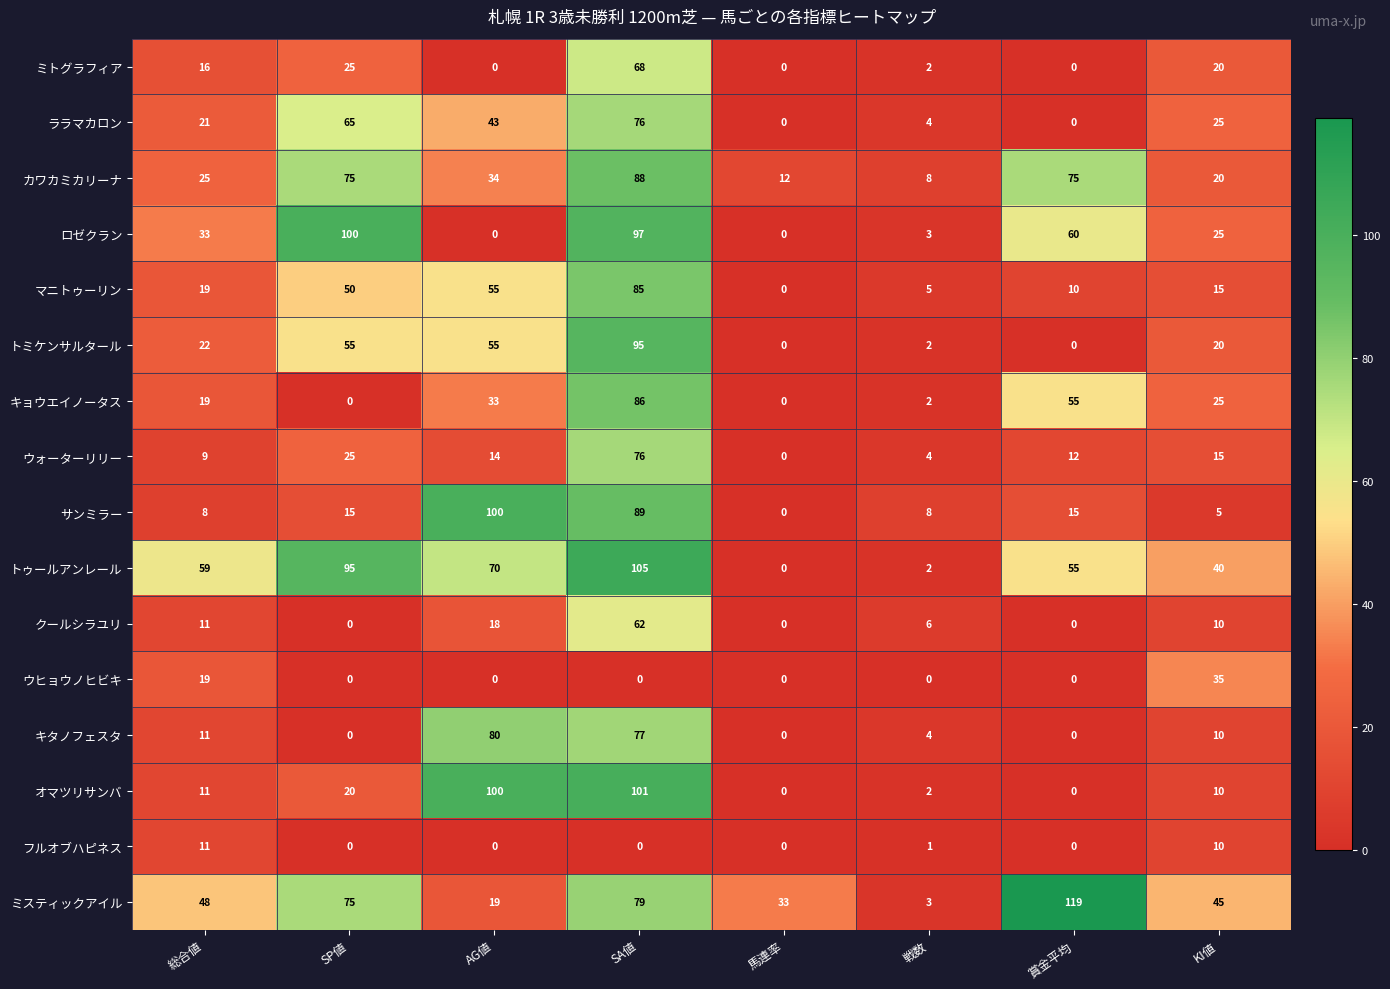

What is the difference between the highest and lowest values at 賞金平均?

119